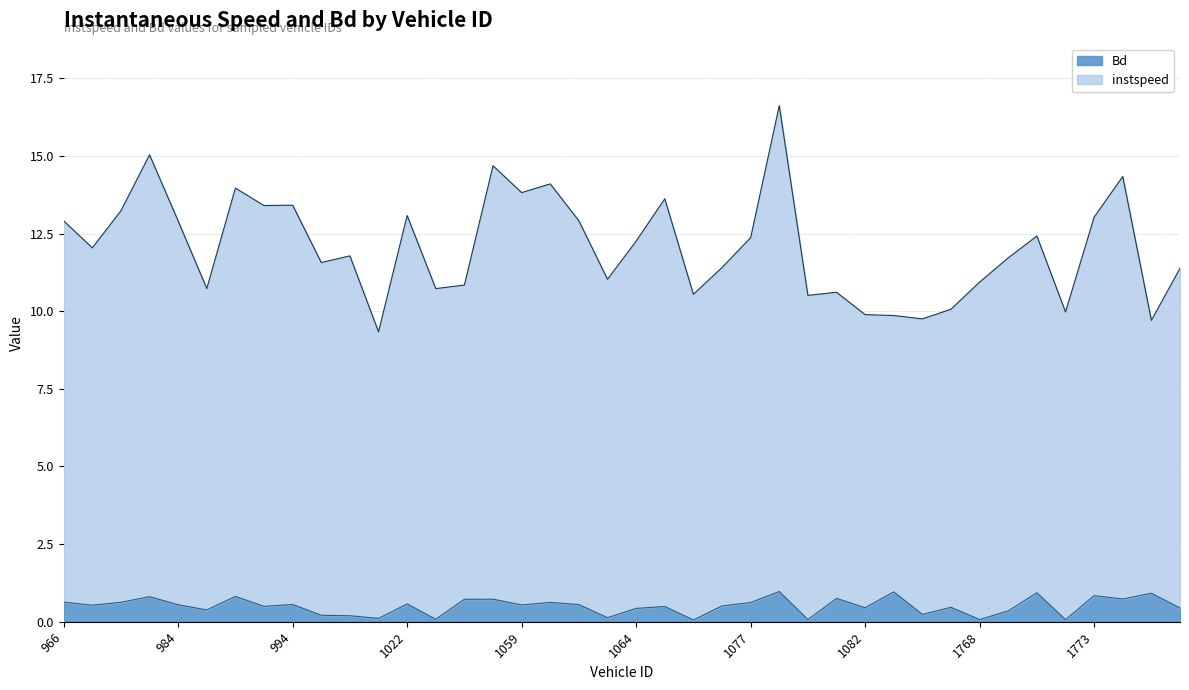

At which label is instspeed closest to 12?

972